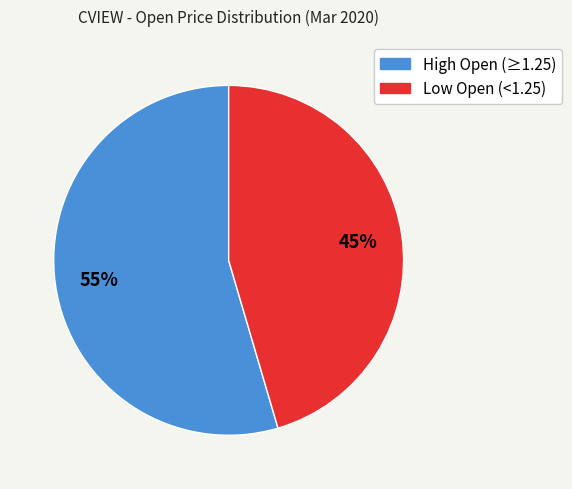

Is there a majority slice in this chart?

Yes